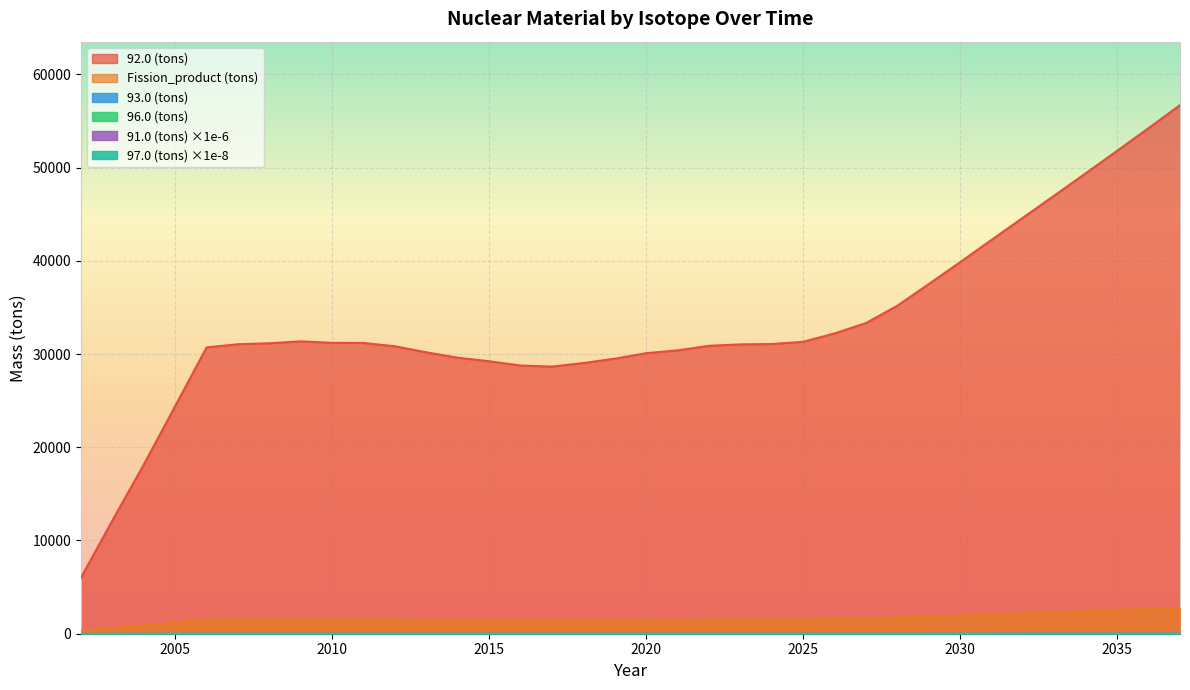

At which label is Fission_product (tons) closest to 1539?

2009